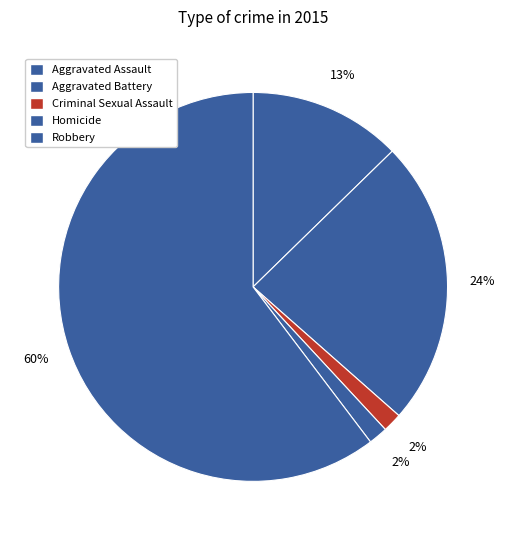

To the nearest percent, what is the combined percentage of Robbery and Criminal Sexual Assault?

62%